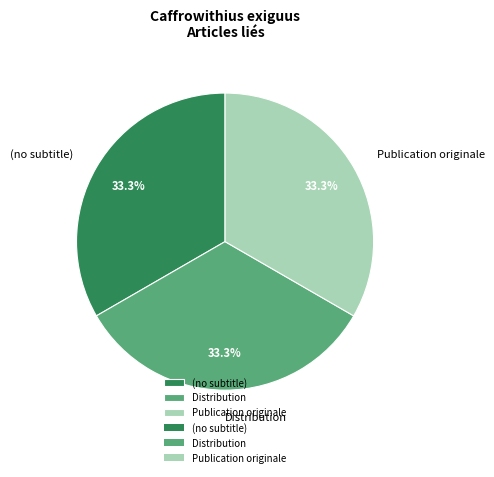

How many segments does this pie chart have?

3